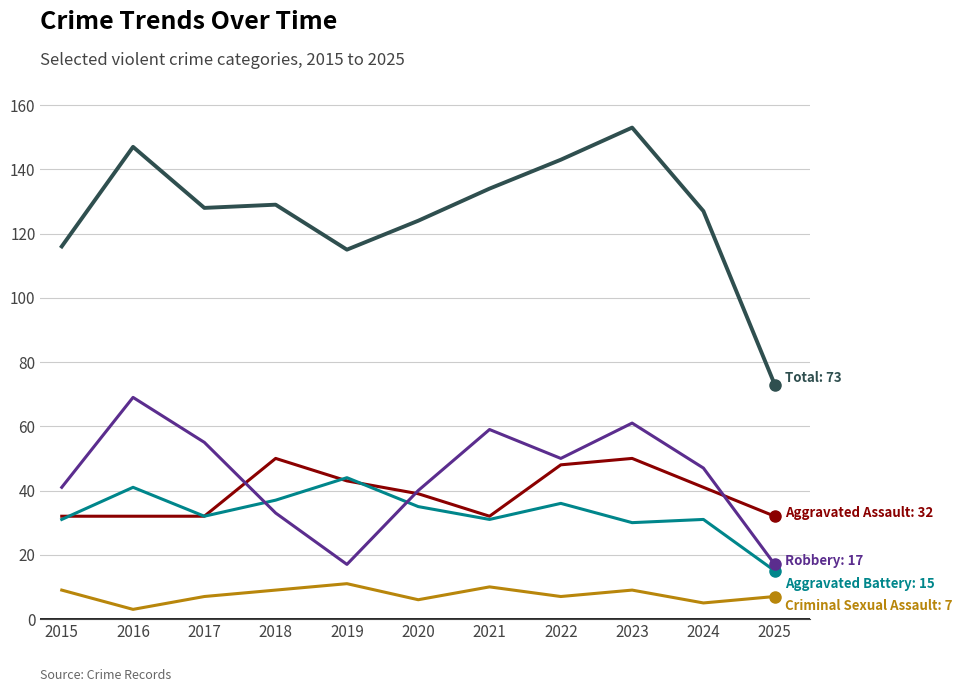

How many lines are shown in the chart?

5